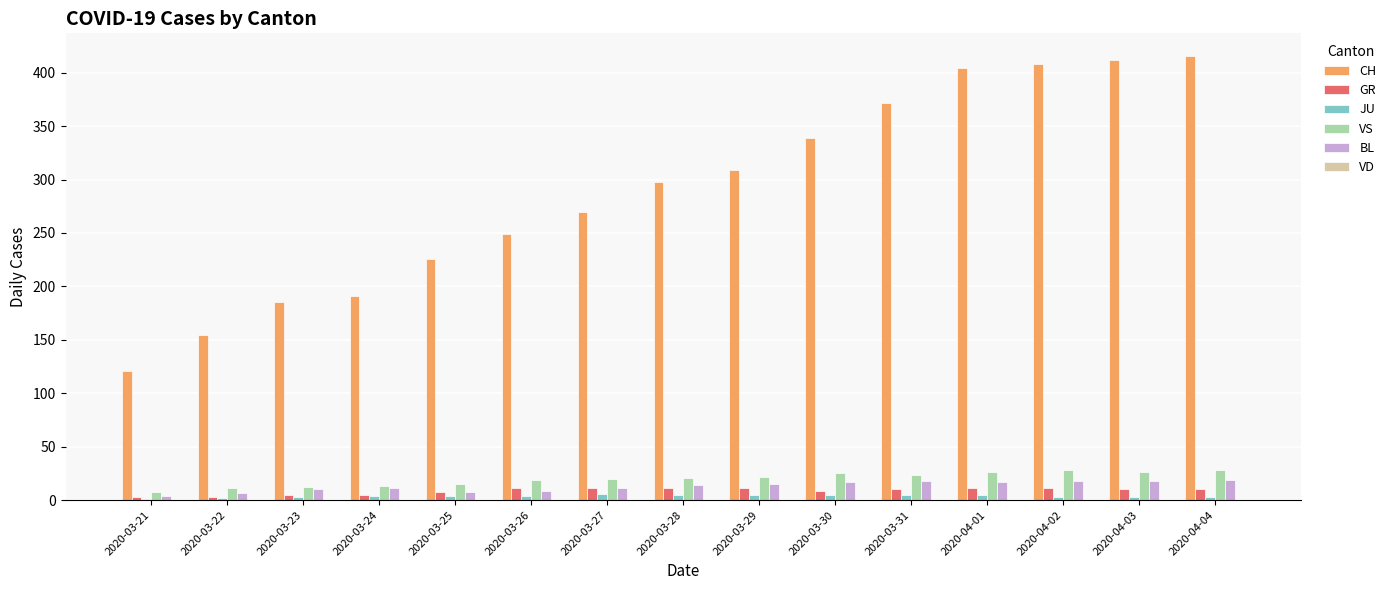

What is the maximum value for JU?

6